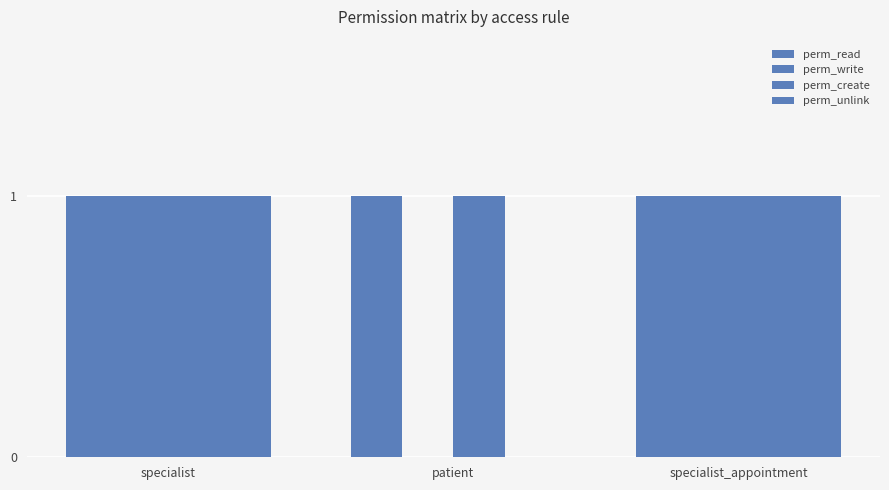

What is the sum of all perm_read values?

3